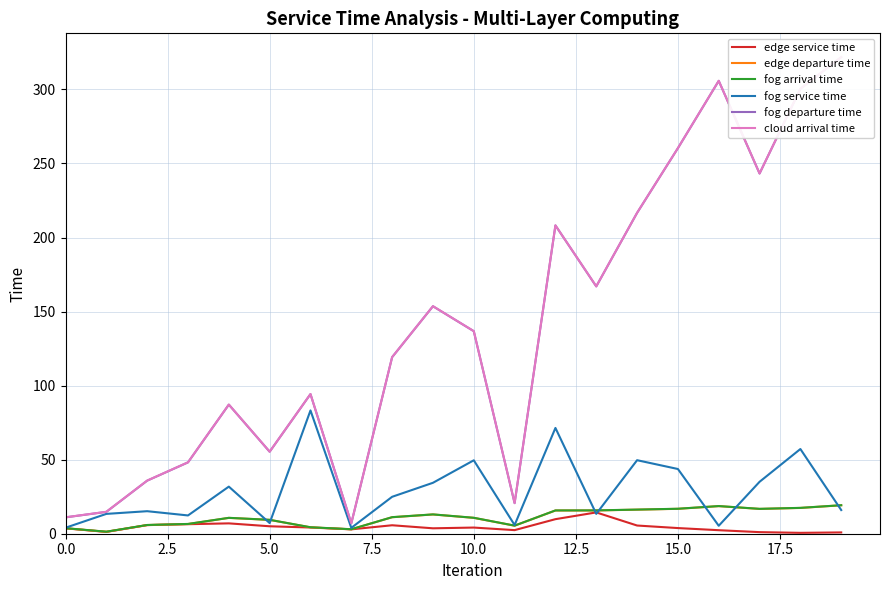

What is the difference between the maximum and minimum values in the edge service time series?

13.8